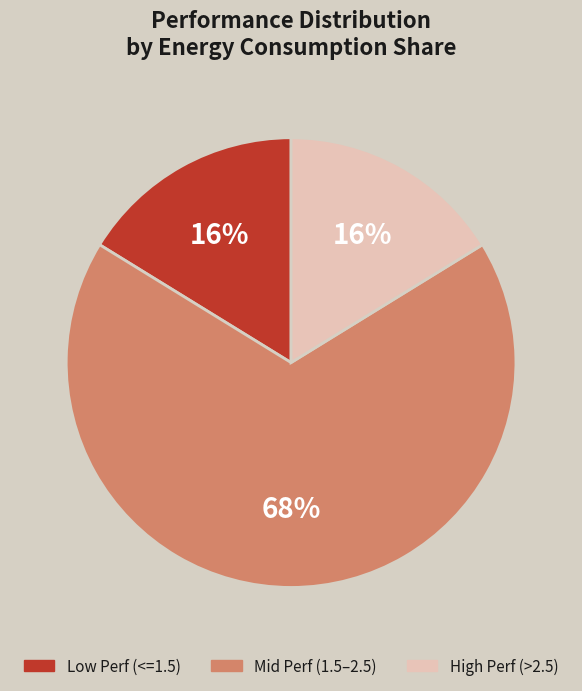

Is there a majority slice in this chart?

Yes